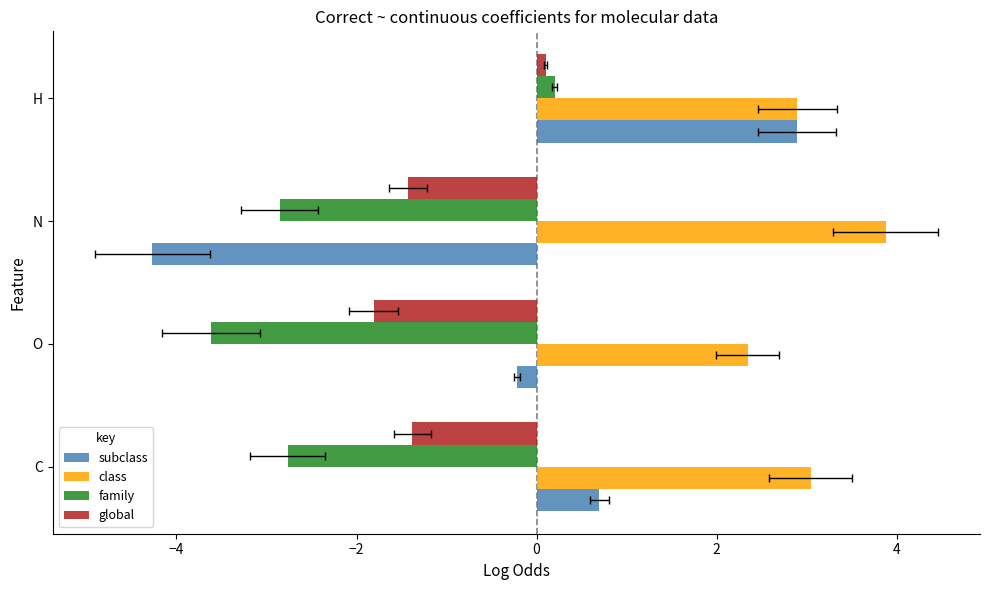

Are the bars horizontal?

Yes